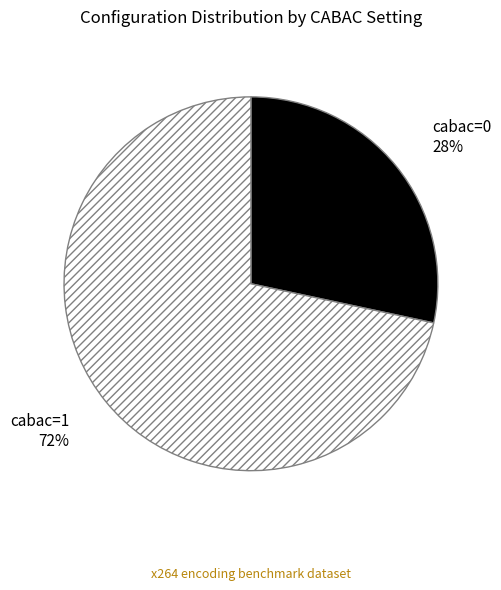

Which category has the smallest portion of the pie?

cabac=0